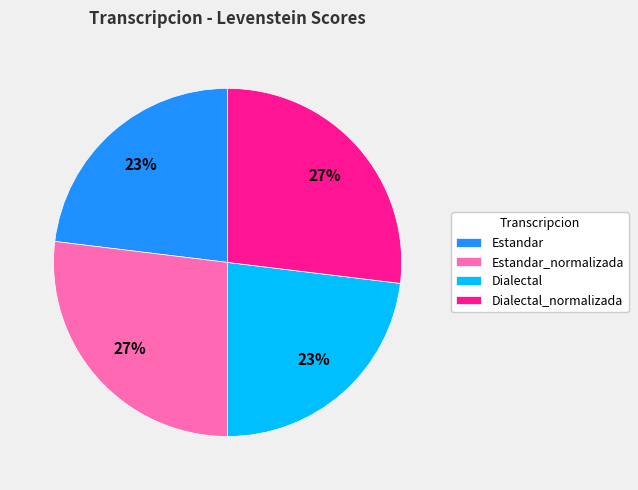

True or false: Estandar_normalizada accounts for 27% of the total.

True